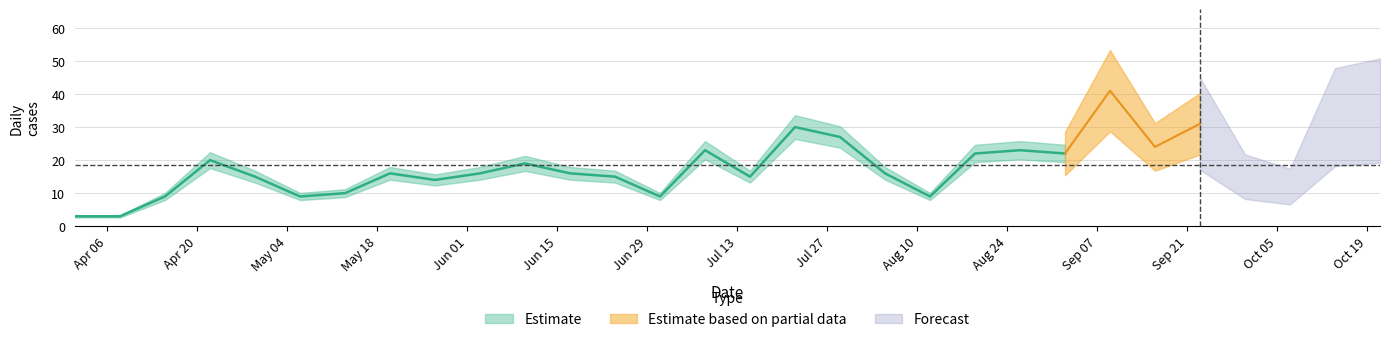

What is the difference between the maximum and minimum values?

38